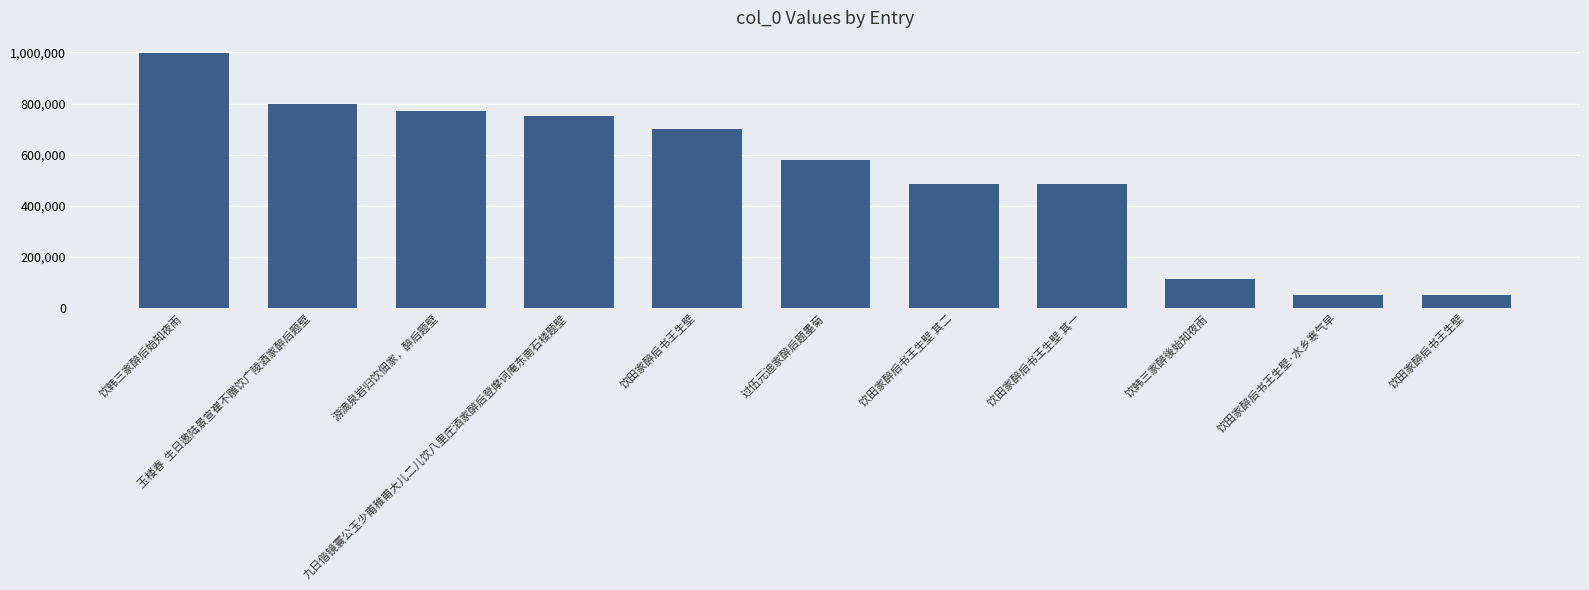

Reading left to right, what are all the values shown in this chart?

996144	797958	771797	750918	699557	578211	485482	485481	113785	48992	48991